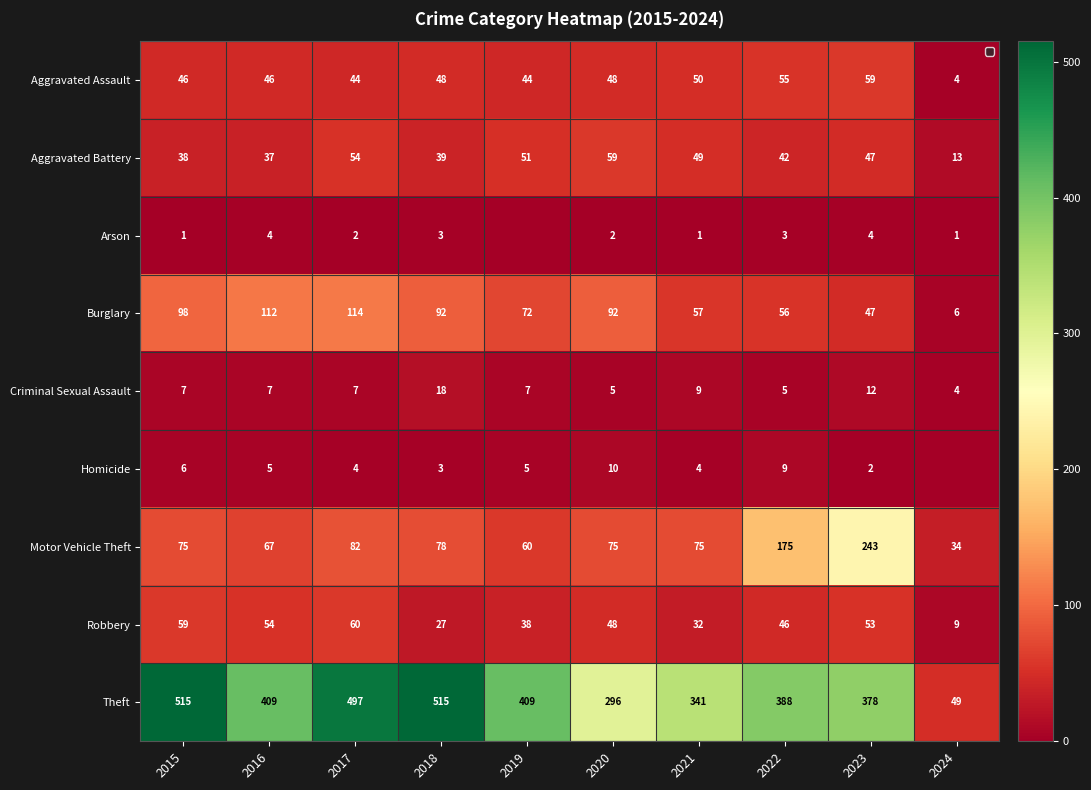

What is the difference between the highest and lowest values at 2019?

409